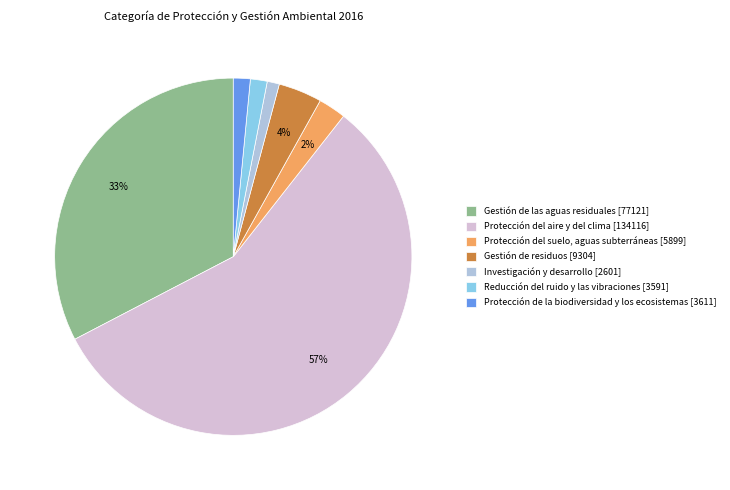

Which has a higher value, Protección de la biodiversidad y los ecosistemas [3611] or Gestión de residuos [9304]?

Gestión de residuos [9304]